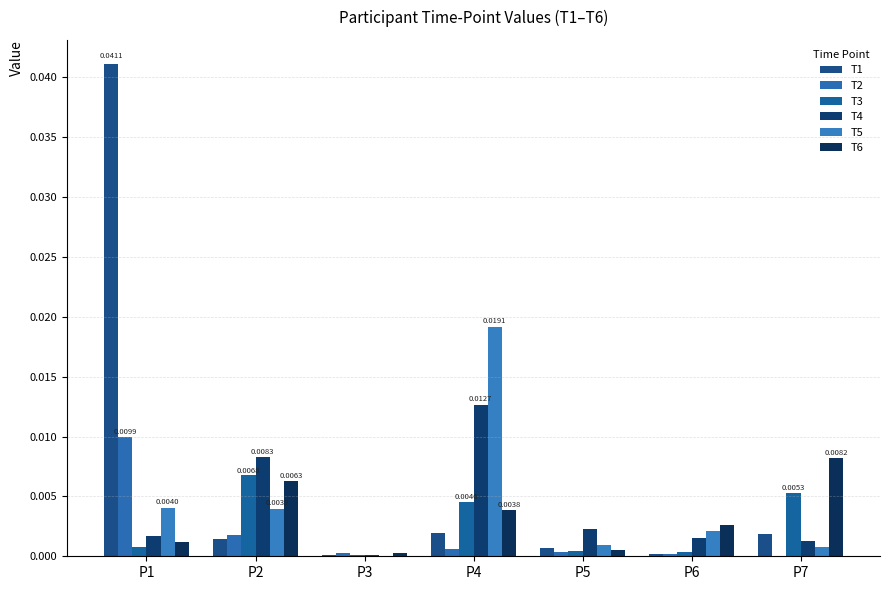

Are the bars horizontal?

No